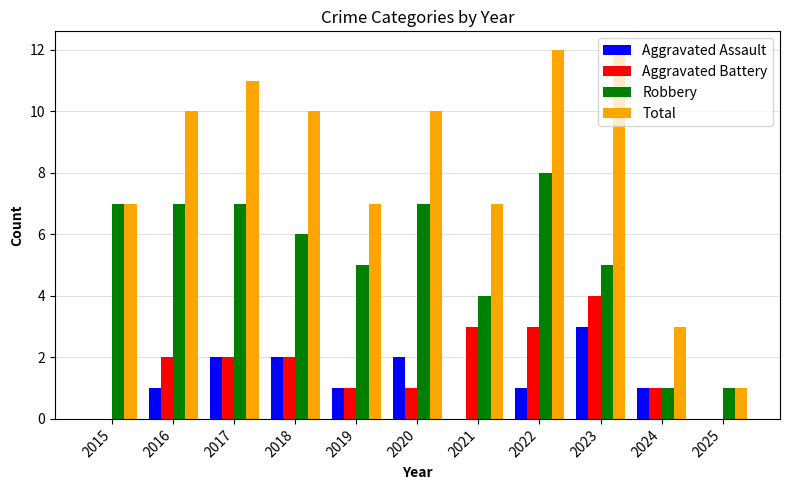

Reading left to right, list all the values displayed in this chart.

Aggravated Assault: 0	1	2	2	1	2	0	1	3	1	0
Aggravated Battery: 0	2	2	2	1	1	3	3	4	1	0
Robbery: 7	7	7	6	5	7	4	8	5	1	1
Total: 7	10	11	10	7	10	7	12	12	3	1